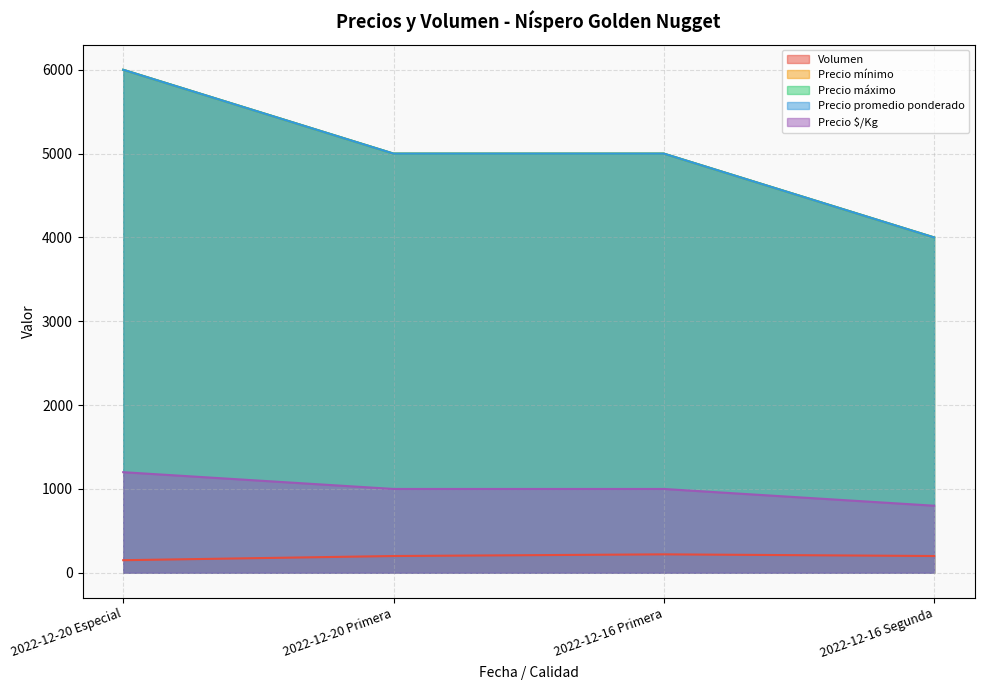

The Precio $/Kg series shows 800 at 2022-12-16 Segunda. True or false?

True